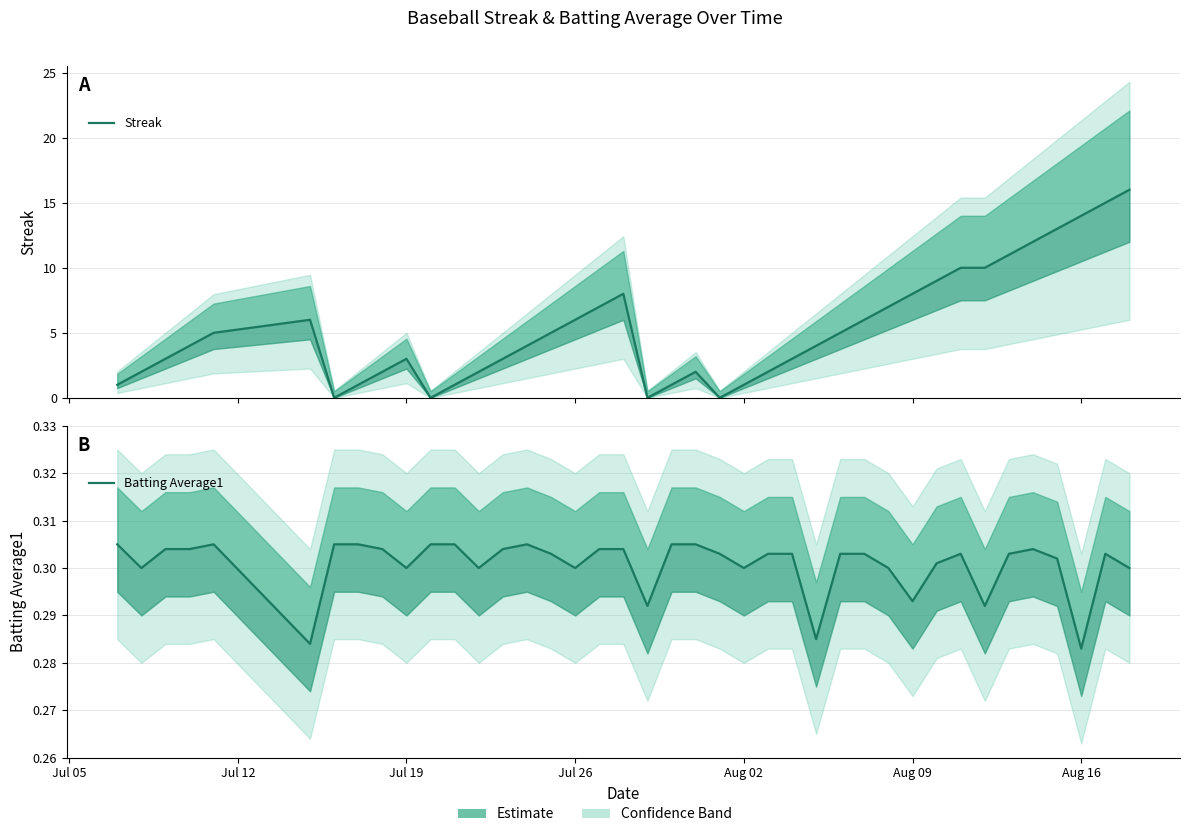

Count the number of data series in this chart.

2